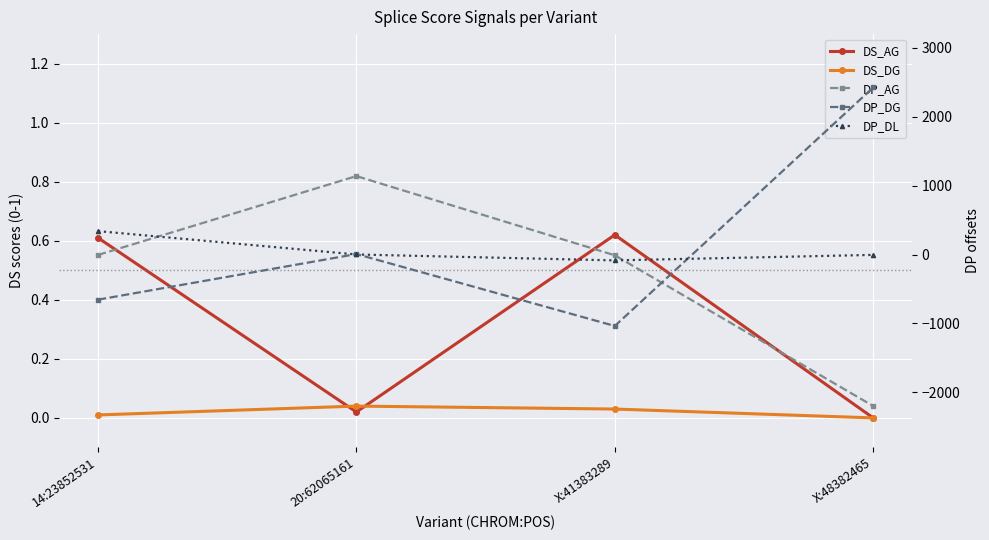

What are all the series names shown in the legend?

DS_AG, DS_DG, DP_AG, DP_DG, DP_DL